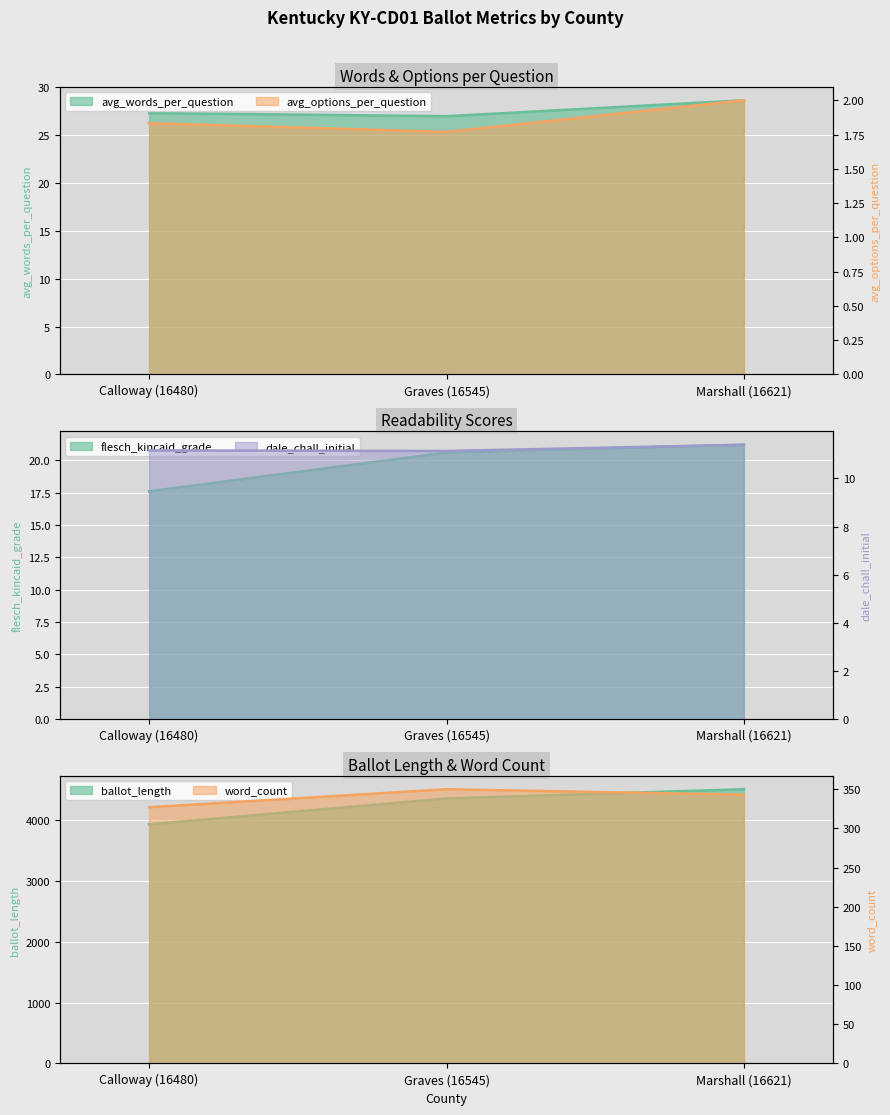

Reading left to right, extract all data points from this chart.

avg_words_per_question: Calloway (16480)=27.2	Graves (16545)=26.9	Marshall (16621)=28.6
avg_options_per_question: Calloway (16480)=1.8	Graves (16545)=1.8	Marshall (16621)=2.0
flesch_kincaid_grade: Calloway (16480)=17.6	Graves (16545)=20.6	Marshall (16621)=21.2
ballot_length: Calloway (16480)=3930.0	Graves (16545)=4355.0	Marshall (16621)=4507.0
word_count: Calloway (16480)=327.0	Graves (16545)=350.0	Marshall (16621)=343.0
dale_chall_initial: Calloway (16480)=11.2	Graves (16545)=11.1	Marshall (16621)=11.4